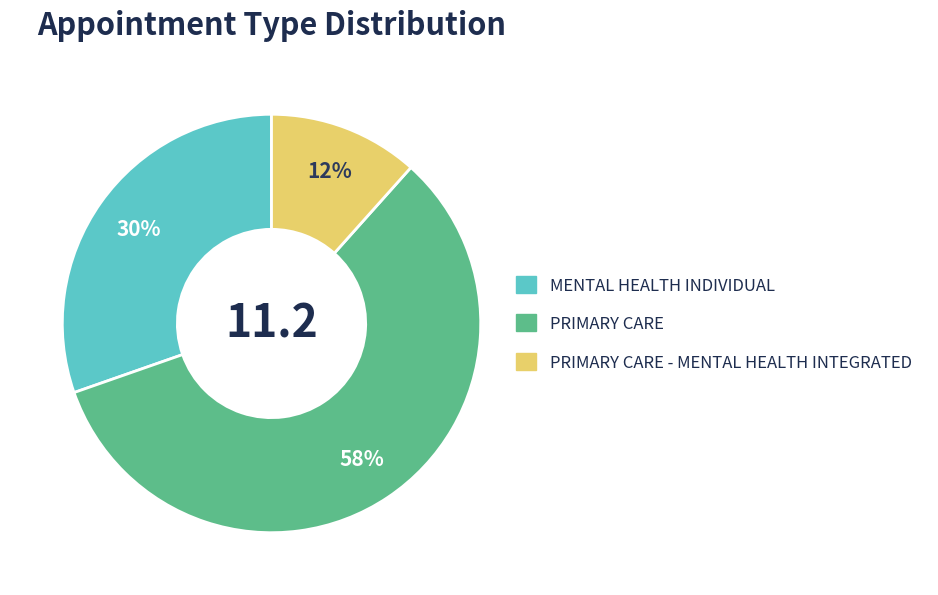

To the nearest percent, what is the average slice percentage?

33%